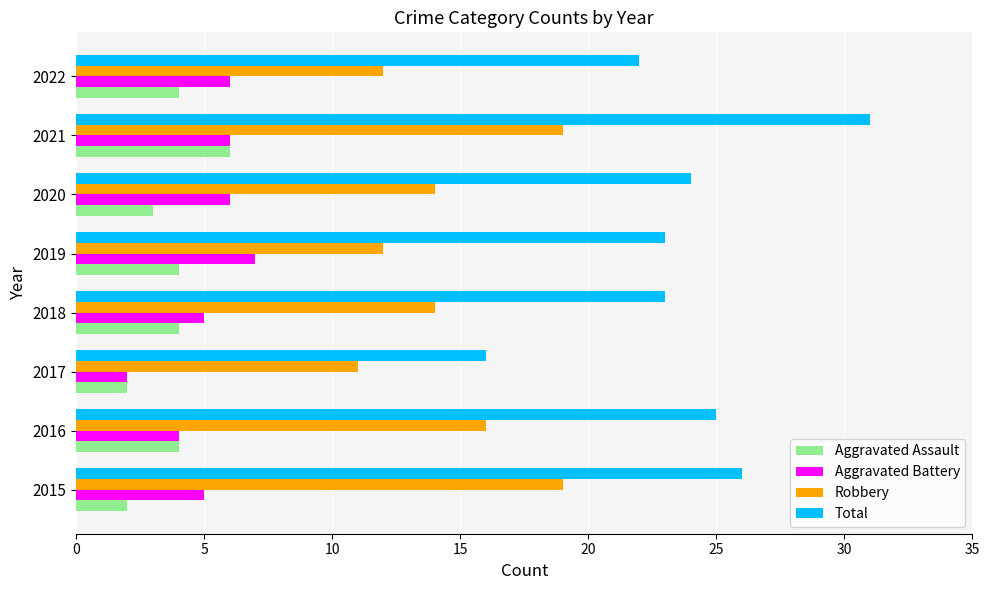

At which category is the sum across all series the highest?

2021